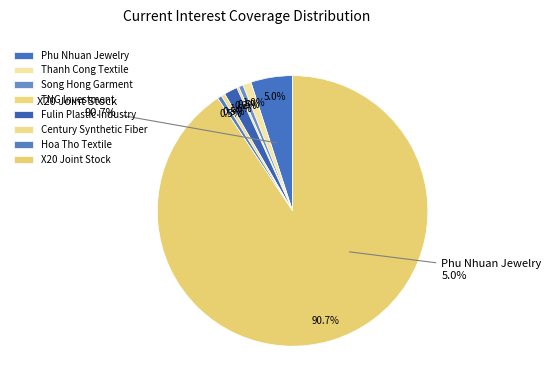

Count the number of slices in the pie.

8